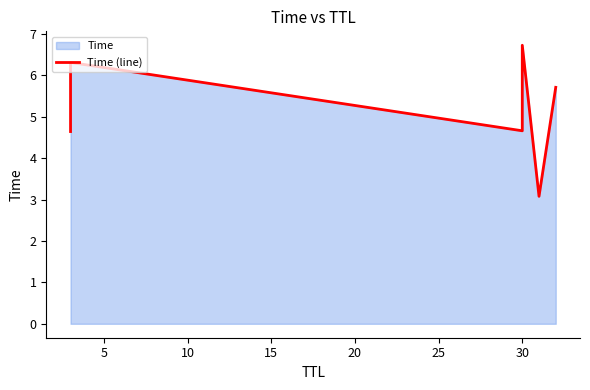

The chart shows a value of 6.2 at 0. True or false?

False